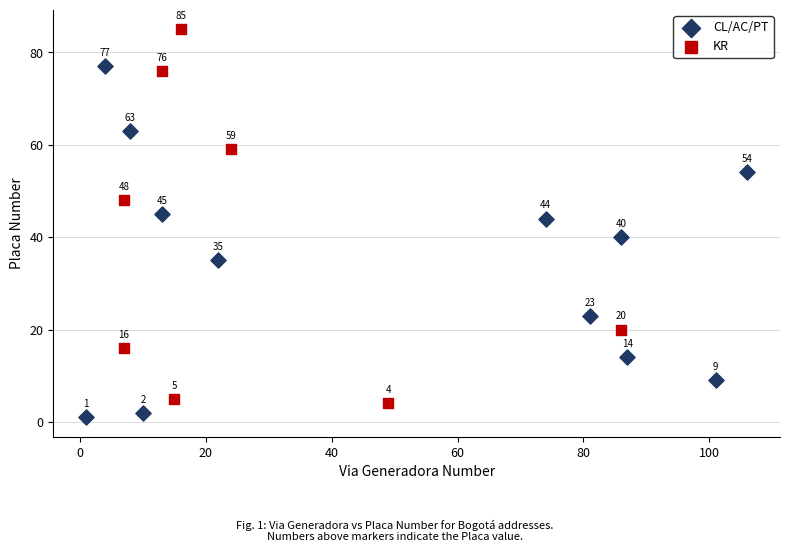

Which series reaches the minimum Y coordinate?

CL/AC/PT